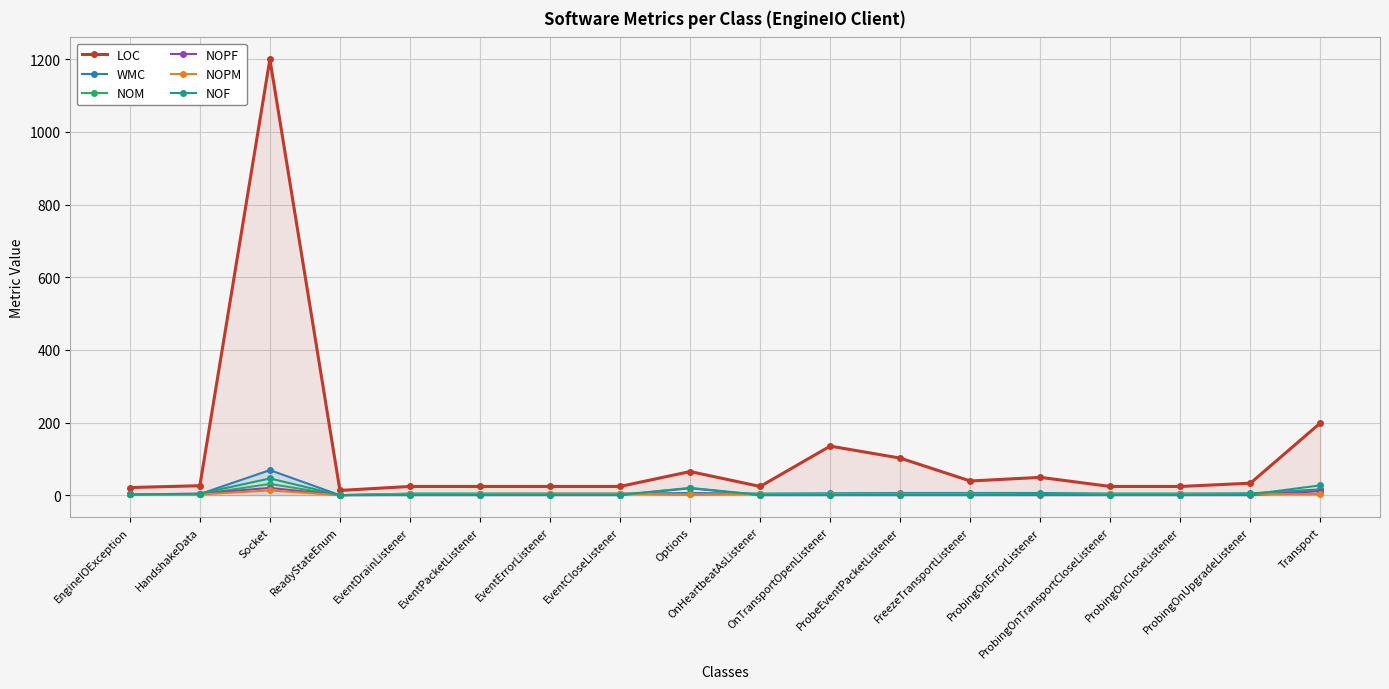

What is the difference between the maximum and minimum values in the WMC series?

69